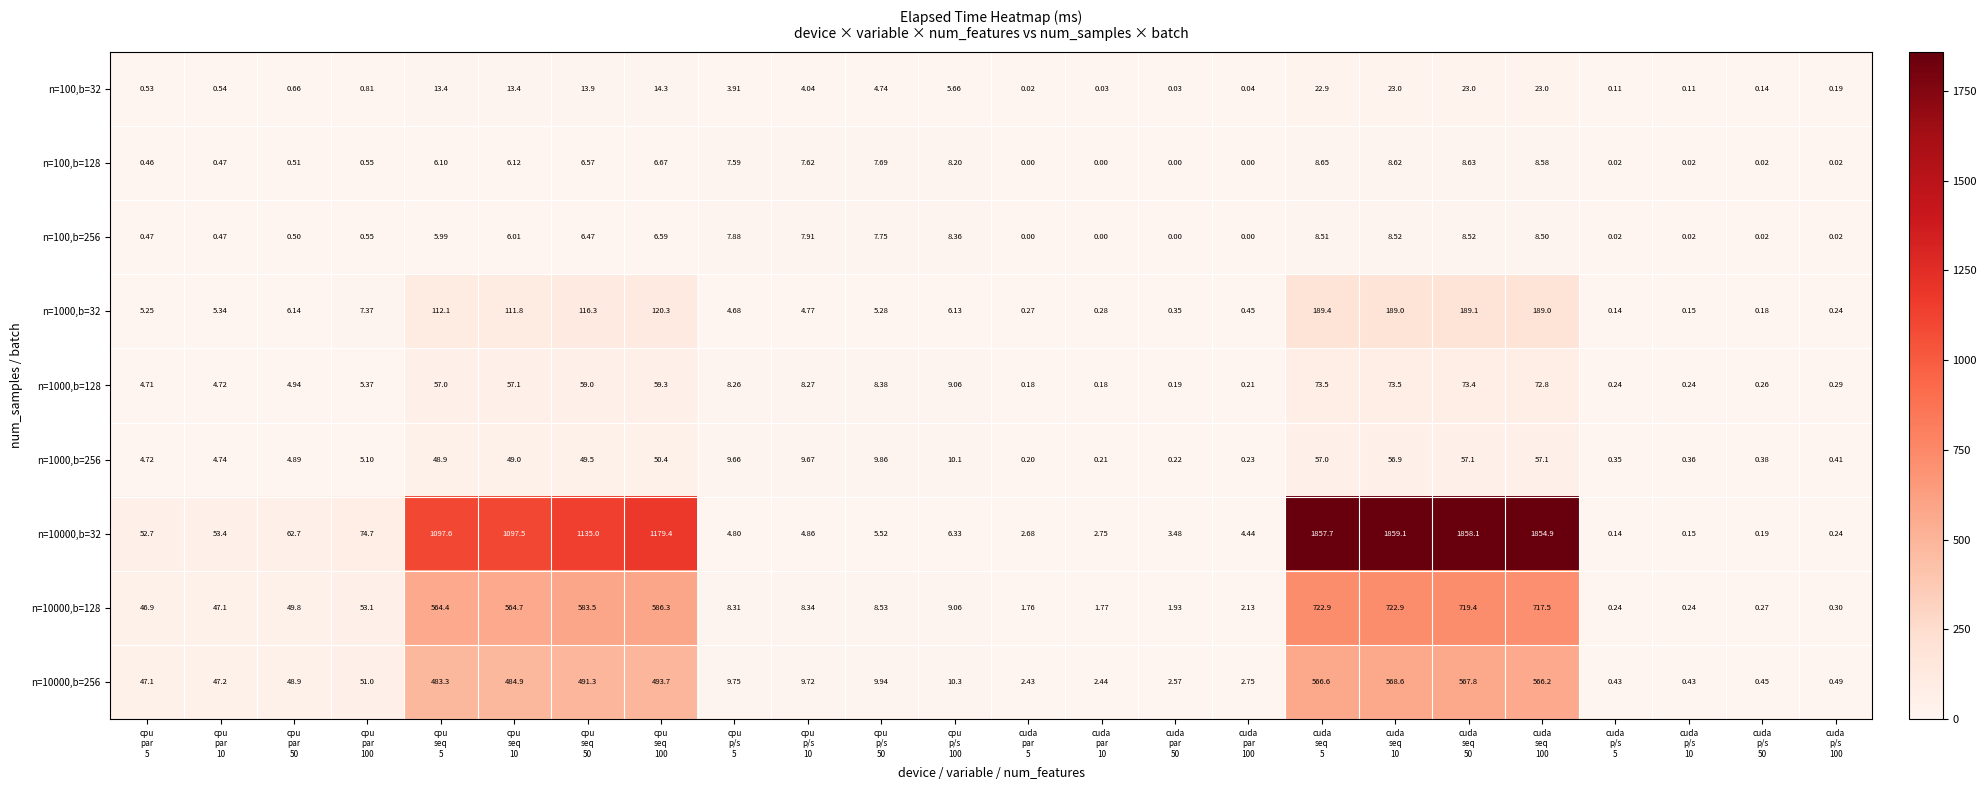

What is the difference between the highest and lowest values at cpu
seq
5?

1091.6